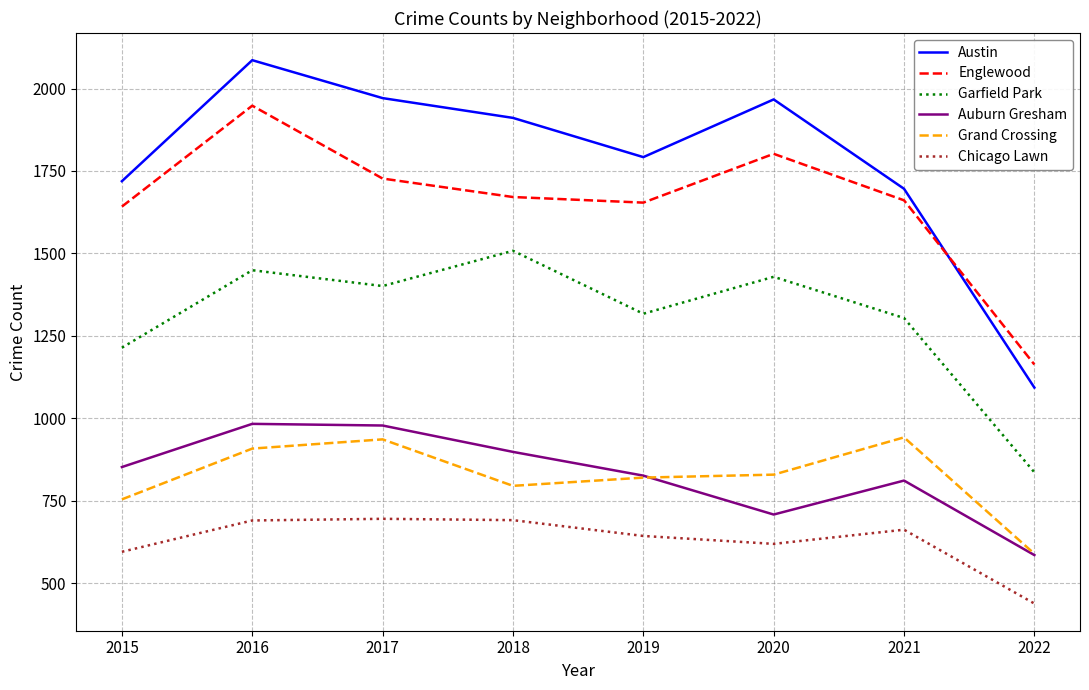

Where is the first local minimum for Englewood?

2019